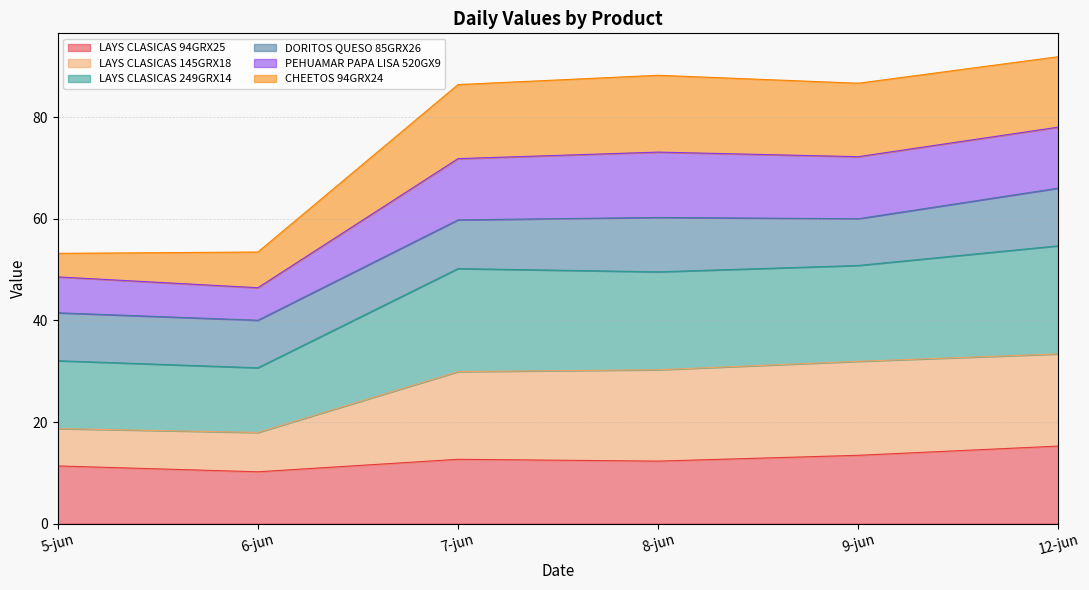

What is the minimum value for LAYS CLASICAS 94GRX25?

10.2